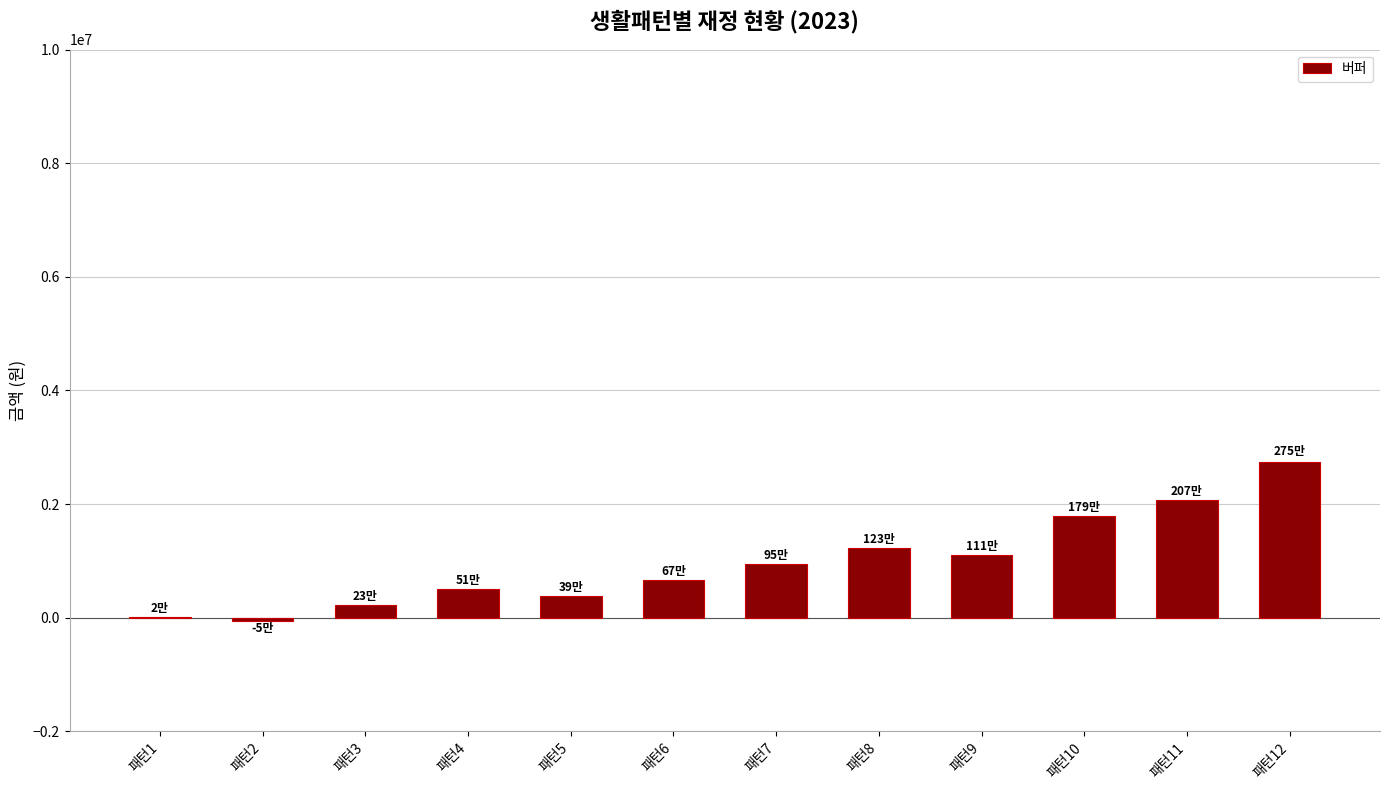

Count the number of data series in this chart.

1